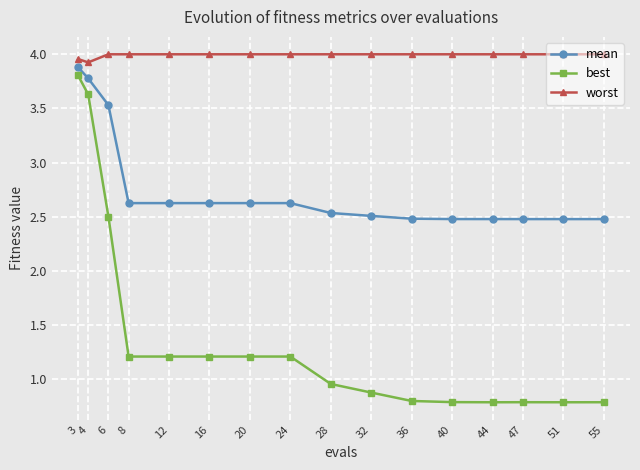

What is the sum of all mean values?

44.3